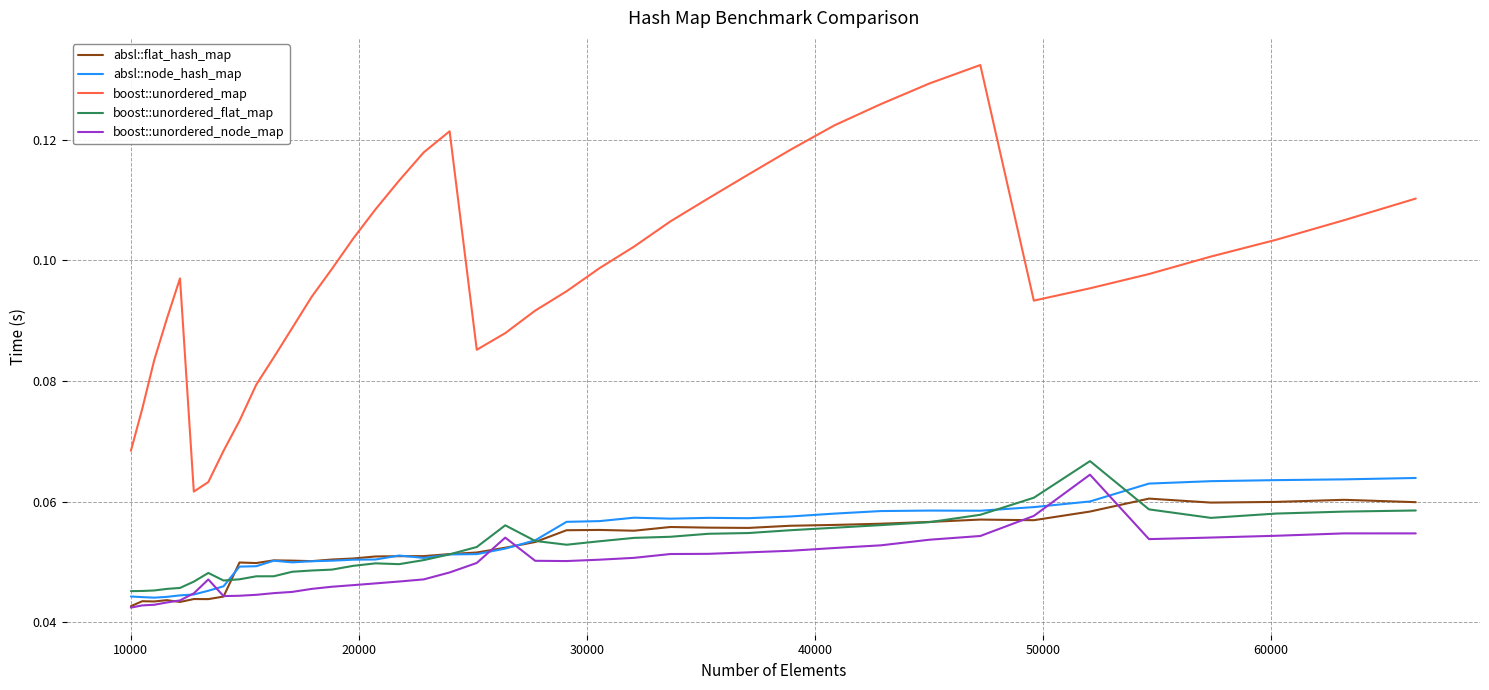

After their last crossing, which series has the higher values: absl::node_hash_map or absl::flat_hash_map?

absl::node_hash_map